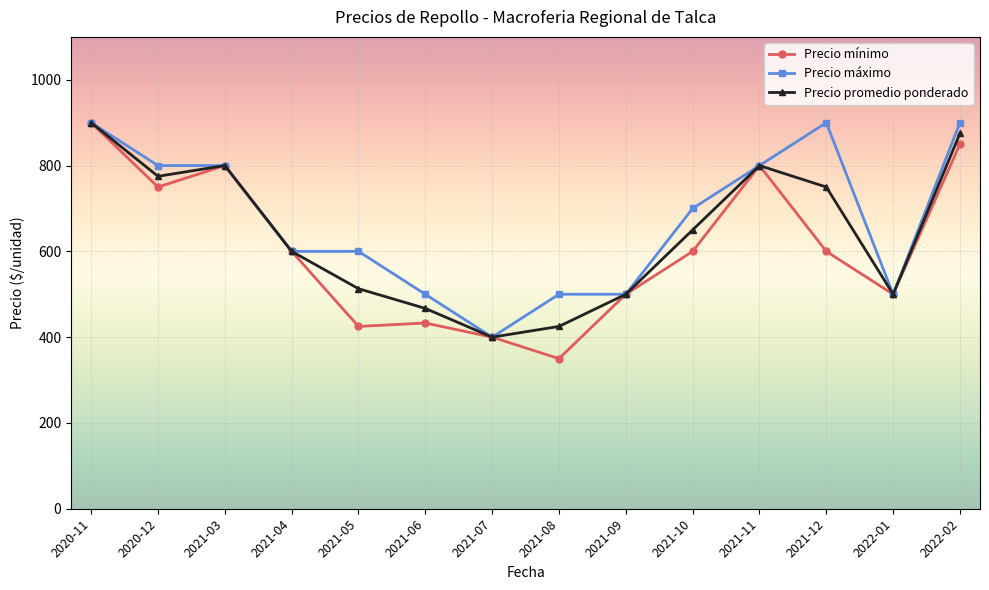

The value of Precio promedio ponderado at 2021-11 is 213. True or false?

False